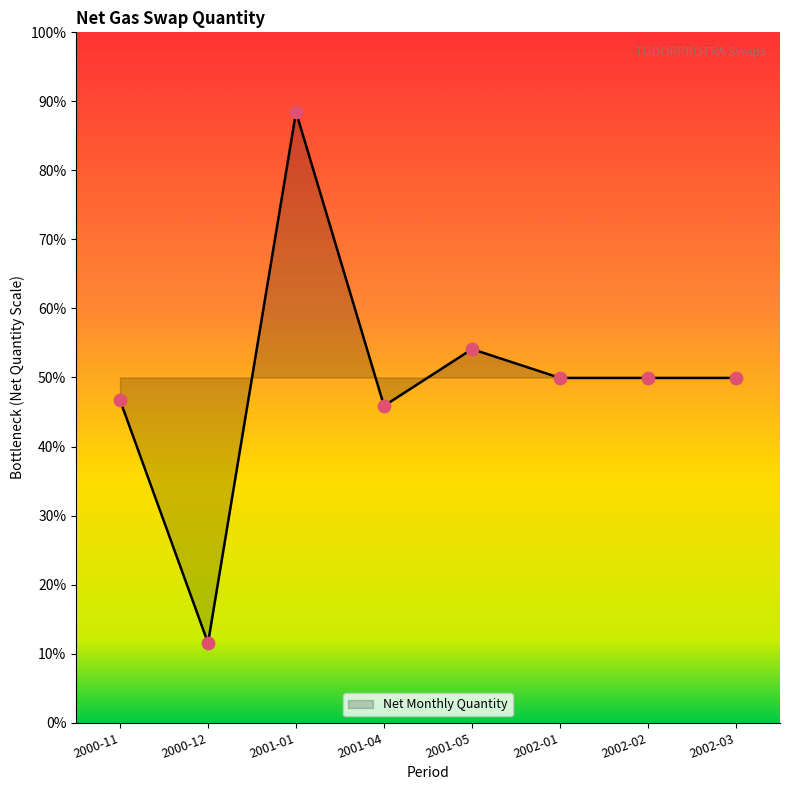

Is this an area chart (filled region under the line)?

Yes